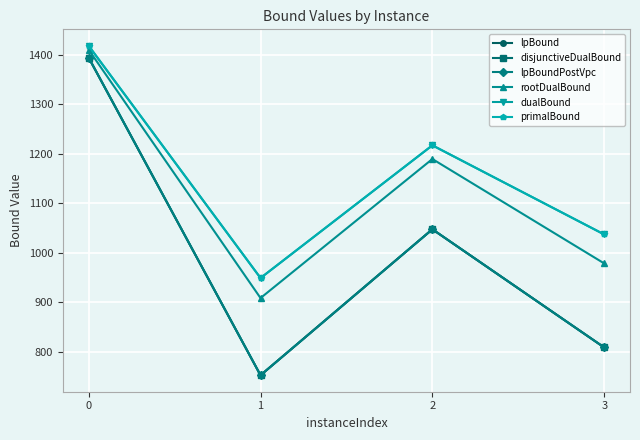

What is the maximum value for lpBound?

1394.0